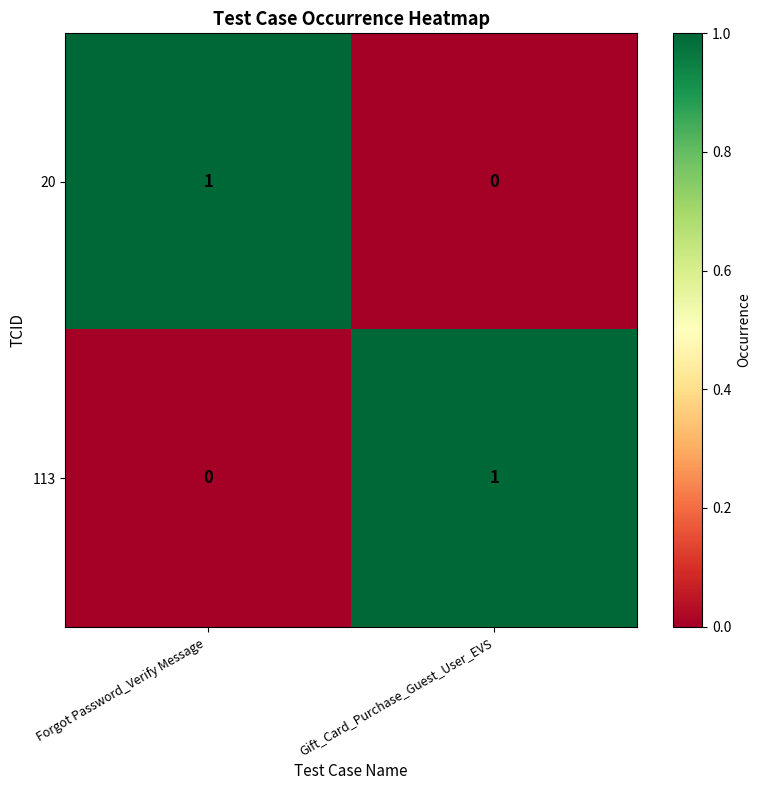

Is the value of 20 at Forgot Password_Verify Message  greater than the value of 113 at Forgot Password_Verify Message ?

Yes